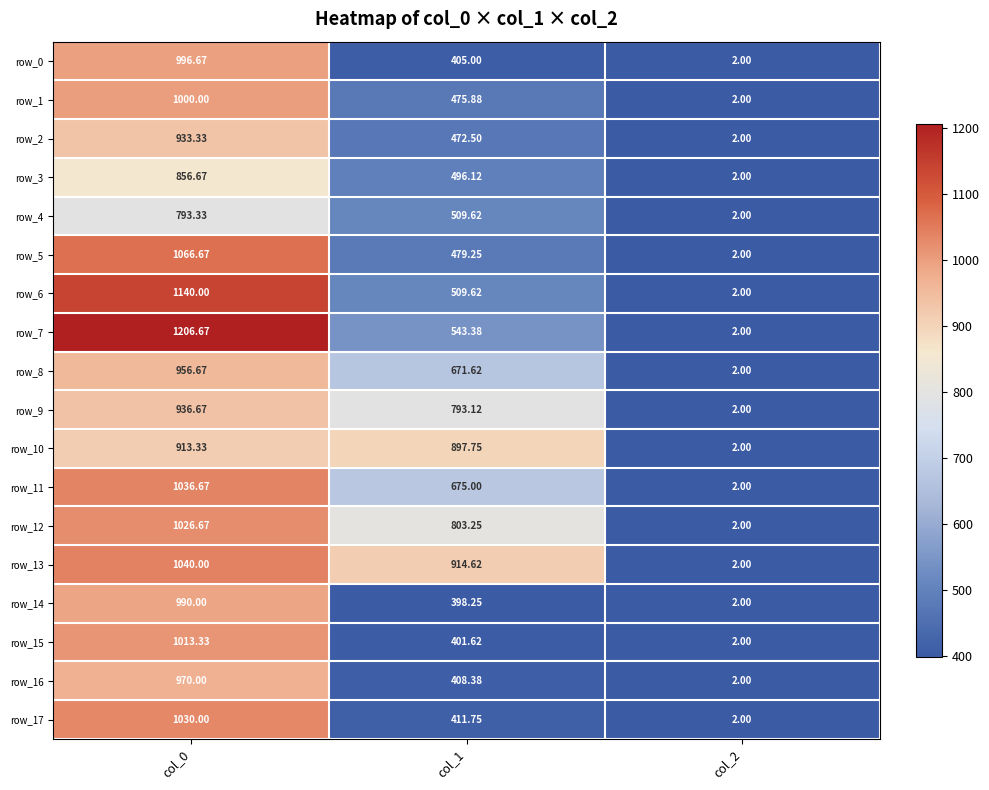

Reading left to right, list all the values displayed in this chart.

row_0: 996.7	405.0	2.0
row_1: 1000.0	475.9	2.0
row_2: 933.3	472.5	2.0
row_3: 856.7	496.1	2.0
row_4: 793.3	509.6	2.0
row_5: 1066.7	479.2	2.0
row_6: 1140.0	509.6	2.0
row_7: 1206.7	543.4	2.0
row_8: 956.7	671.6	2.0
row_9: 936.7	793.1	2.0
row_10: 913.3	897.8	2.0
row_11: 1036.7	675.0	2.0
row_12: 1026.7	803.2	2.0
row_13: 1040.0	914.6	2.0
row_14: 990.0	398.2	2.0
row_15: 1013.3	401.6	2.0
row_16: 970.0	408.4	2.0
row_17: 1030.0	411.8	2.0